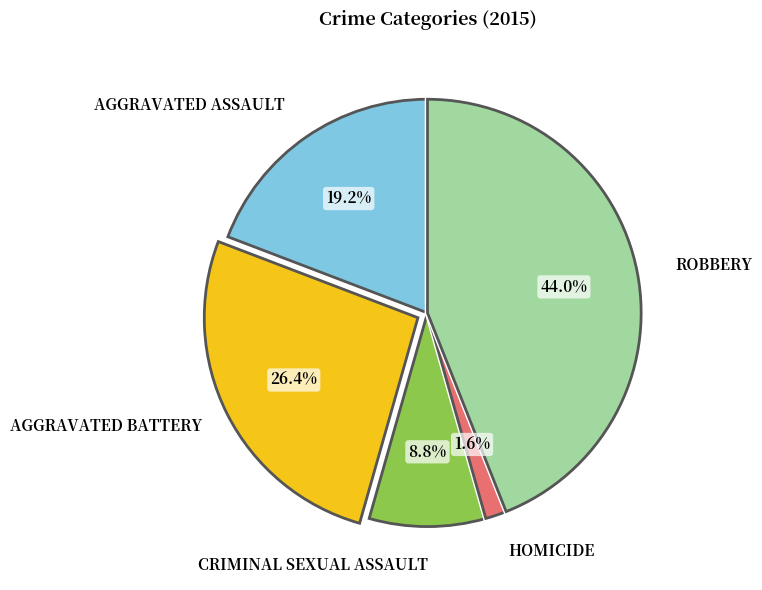

Does any single category account for the majority?

No